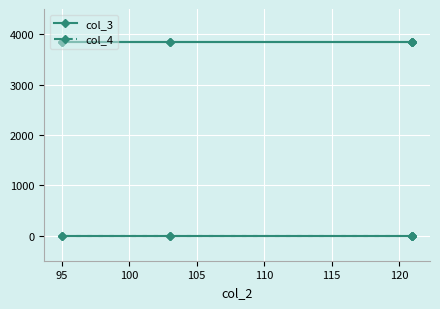

True or false: col_3 has more than 0 points higher than both neighbors.

False